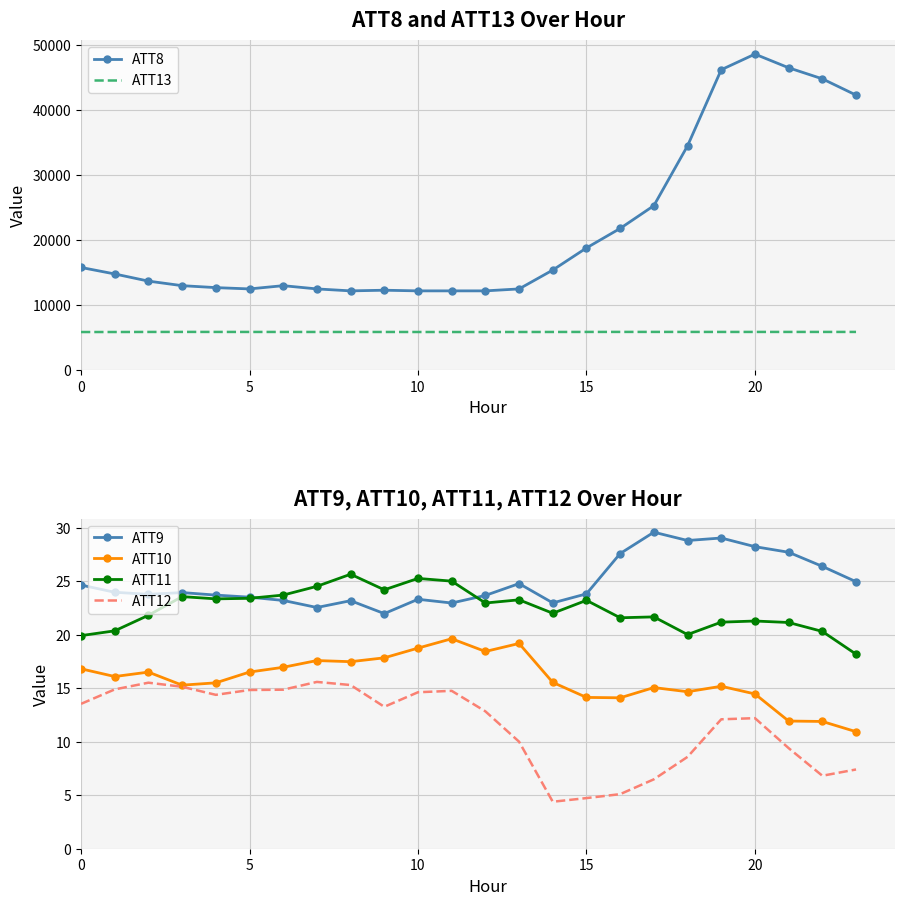

What is the average value of the ATT10 series?

15.9